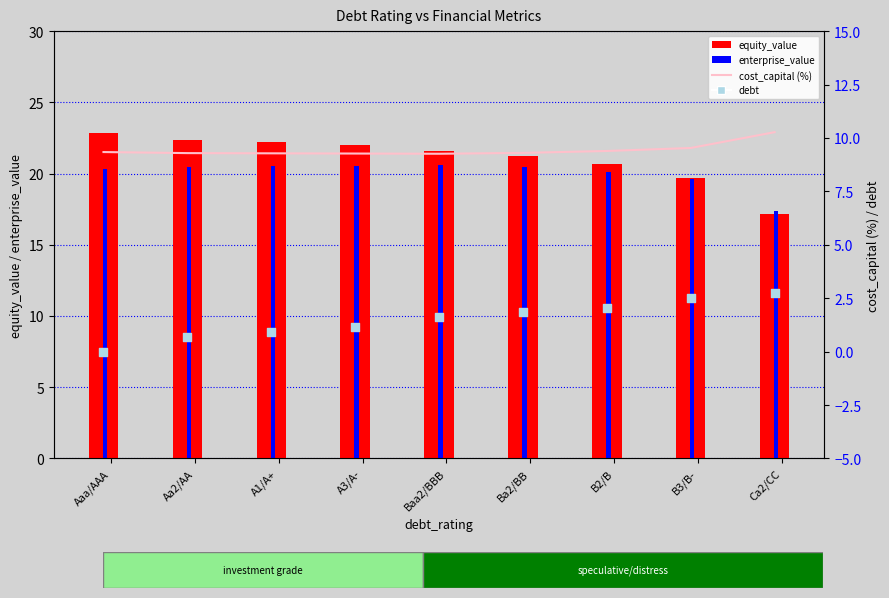

What is the total value across all series at B3/B-?

51.3